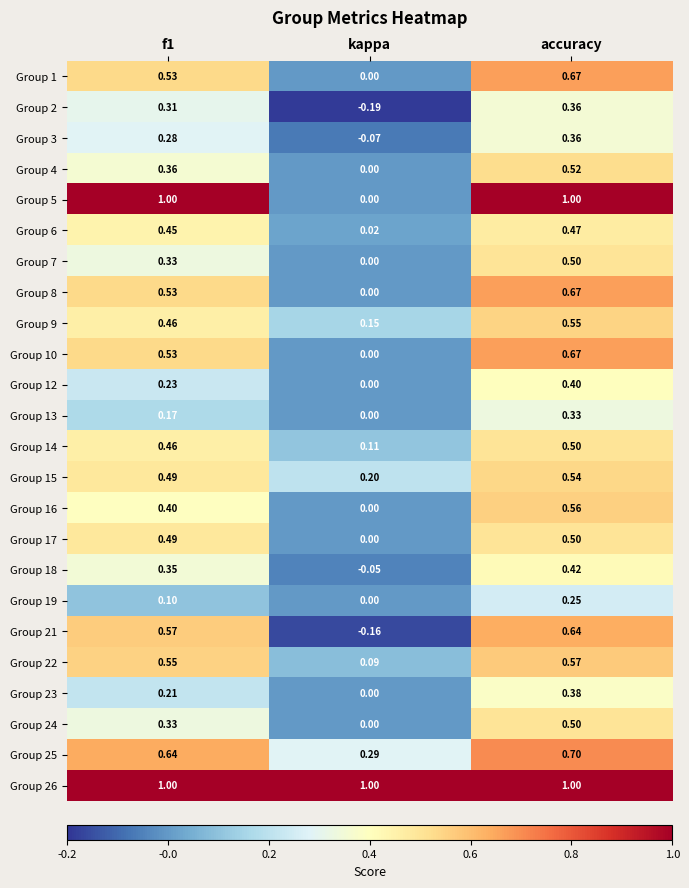

At which label is Group 5 closest to 0?

kappa